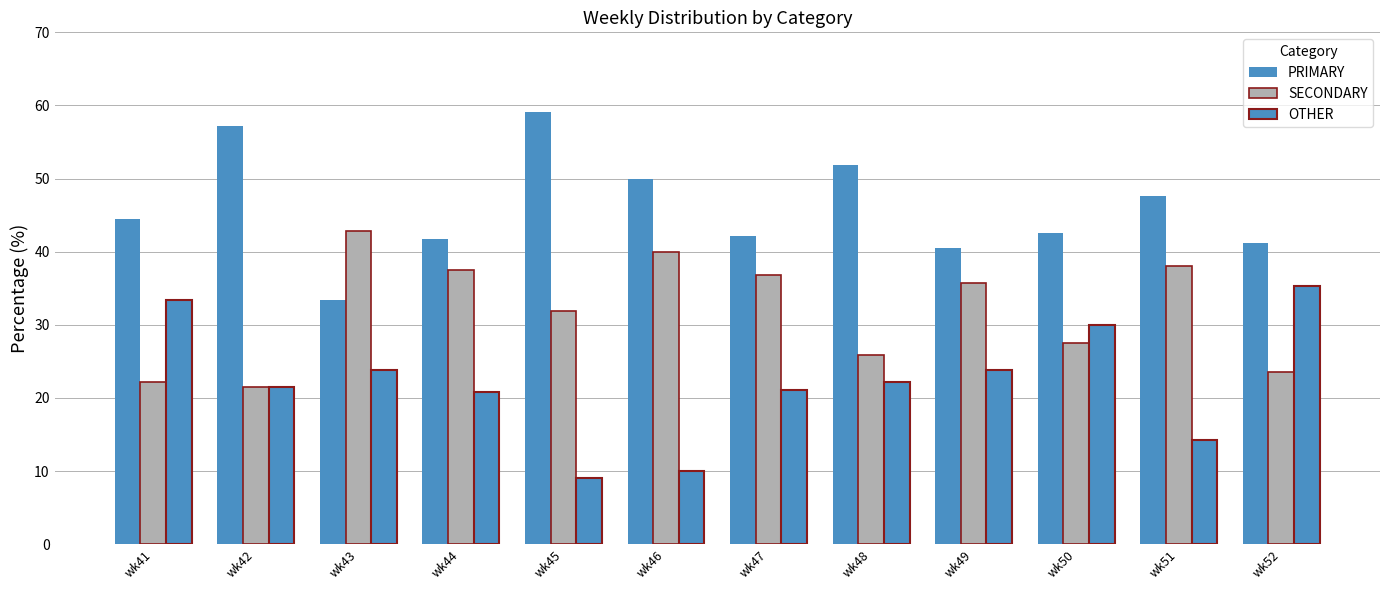

What is the value of the OTHER bar at the 5th from the left?

9.1